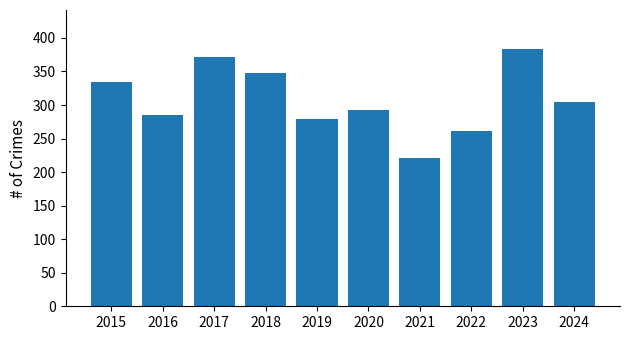

At which label does the data first exceed 305?

2015